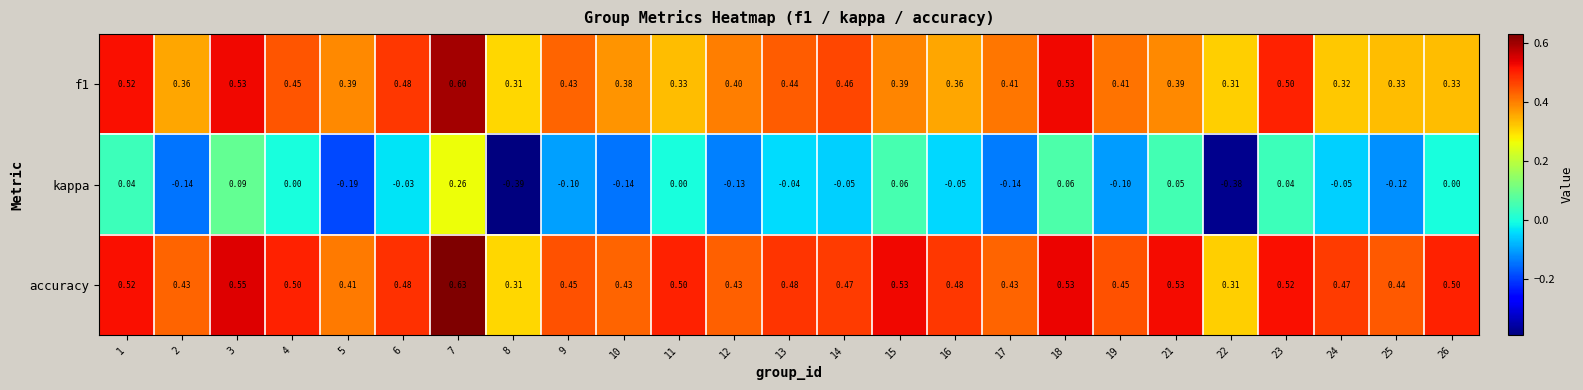

Which series has the largest total across all categories?

accuracy